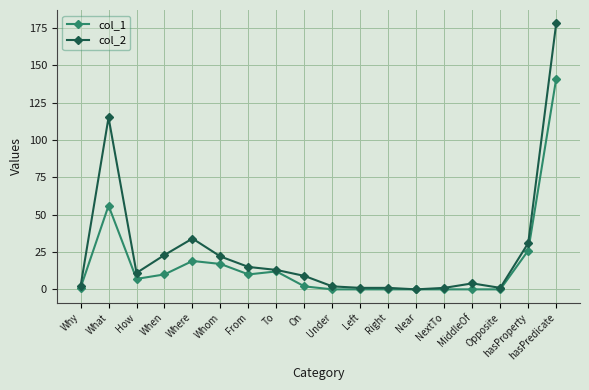

What is the label of the 11th point from the right?

To